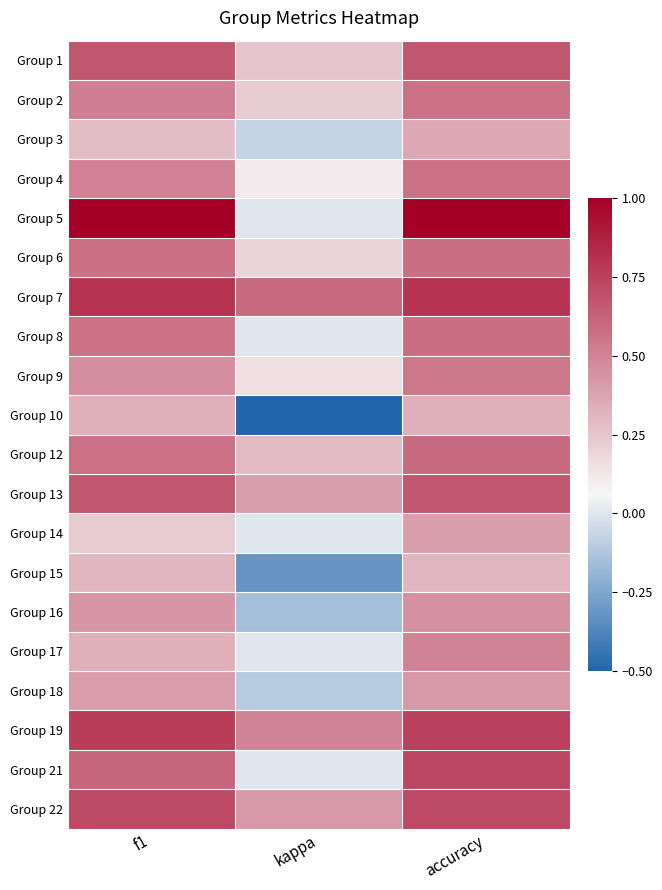

Rank the series at accuracy from lowest to highest value.

Group 15, Group 10, Group 3, Group 14, Group 18, Group 16, Group 17, Group 9, Group 2, Group 4, Group 6, Group 8, Group 12, Group 1, Group 13, Group 22, Group 21, Group 19, Group 7, Group 5